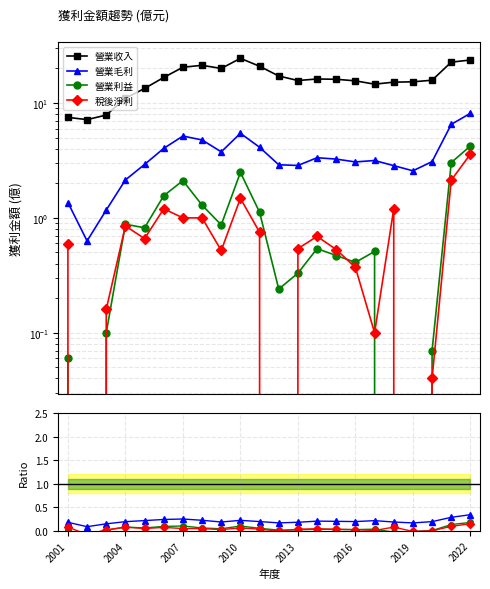

What are all the series names shown in the legend?

營業收入, 營業毛利, 營業利益, 稅後淨利